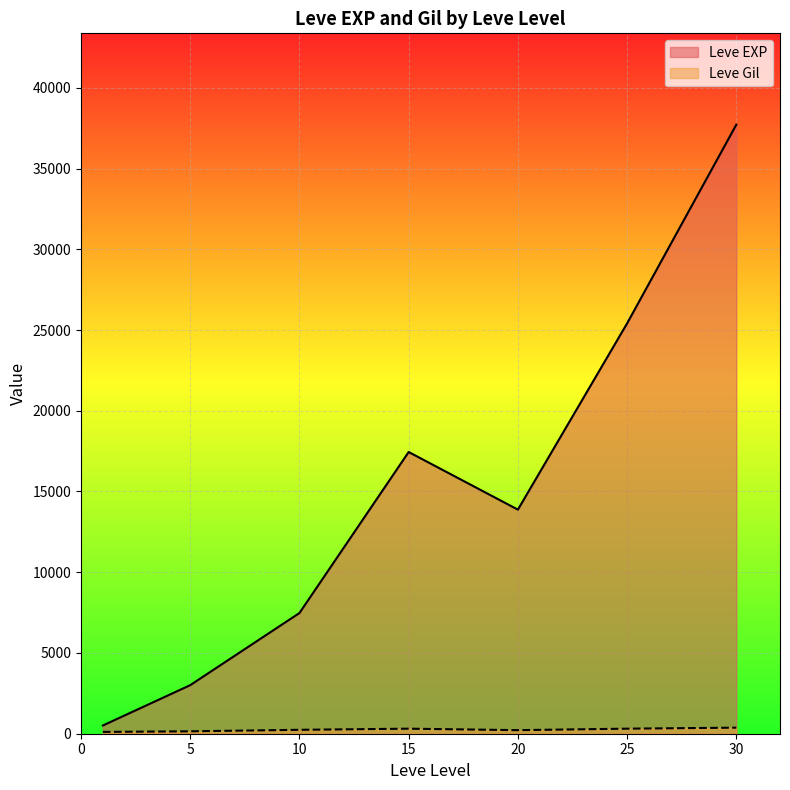

Which series ends up on top after the final intersection of Leve Gil and Leve EXP?

Leve EXP